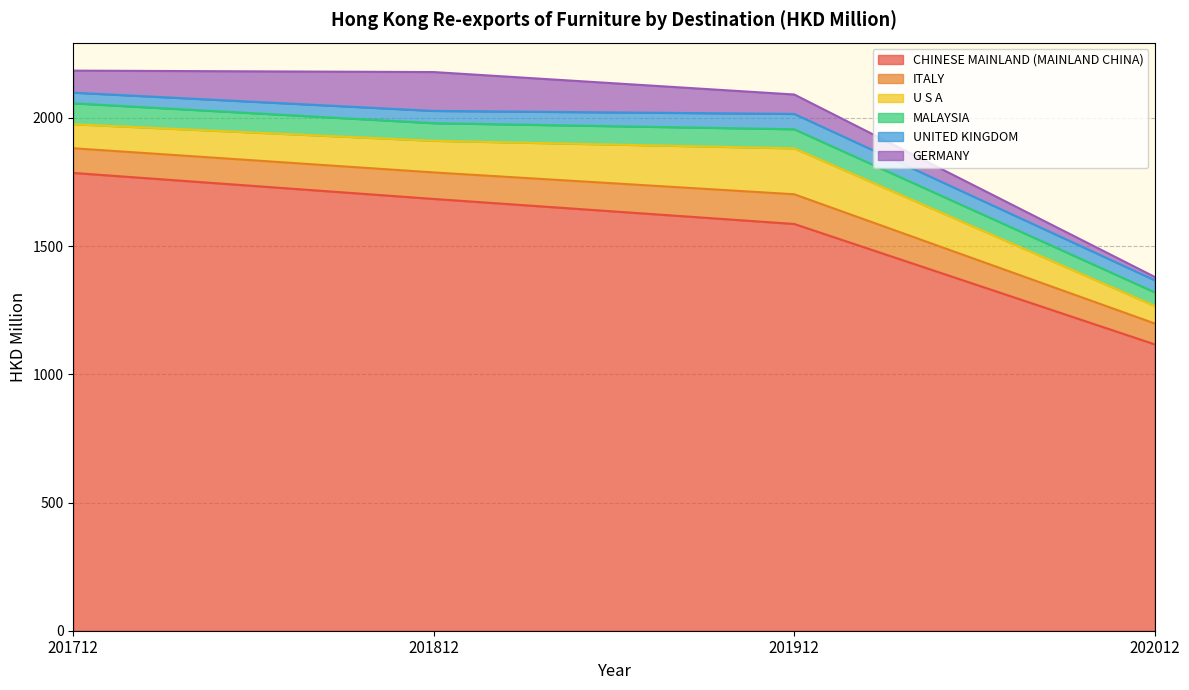

What is the approximate value of UNITED KINGDOM at 201712?

41.6